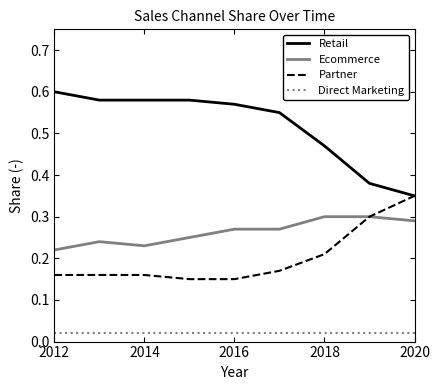

Which series has the widest spread of values?

Retail